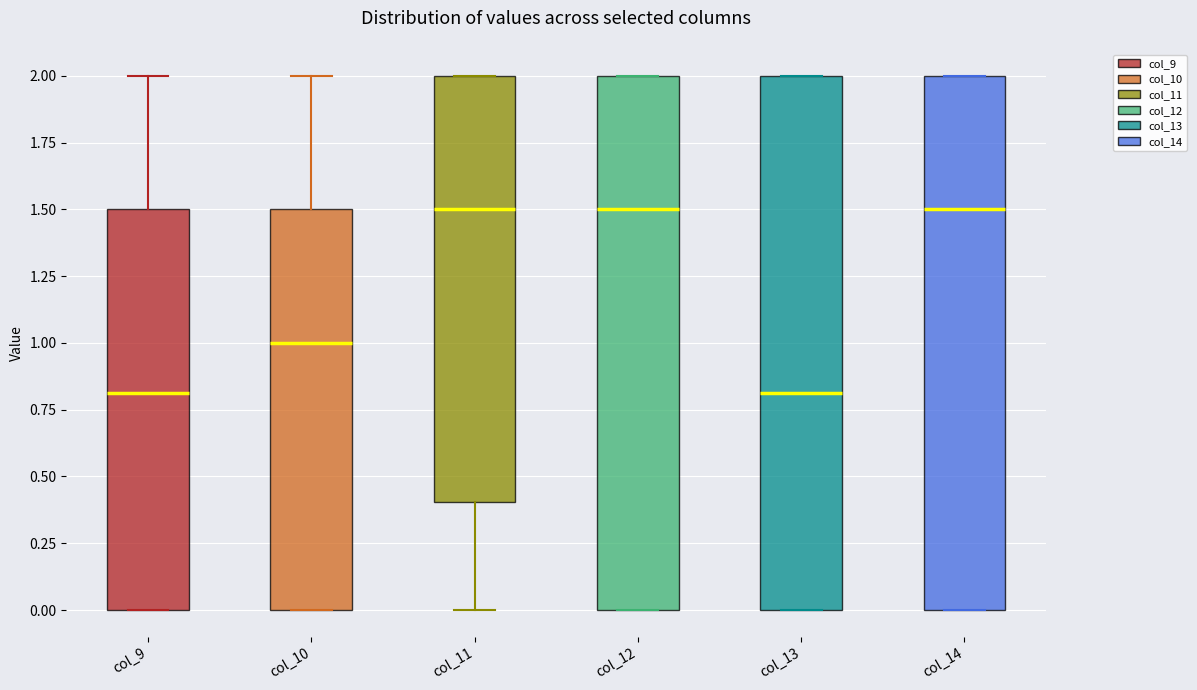

Reading left to right, read every box against the y-axis: the position of its median line, the range the box covers, and the ends of its whiskers. The values are not printed on the chart, so give them approximately, as read against the axis.

col_9: median 0.8, box 0.0 to 1.5, whiskers 0.0 to 2.0
col_10: median 1.0, box 0.0 to 1.5, whiskers 0.0 to 2.0
col_11: median 1.5, box 0.4 to 2.0, whiskers 0.0 to 2.0
col_12: median 1.5, box 0.0 to 2.0, whiskers 0.0 to 2.0
col_13: median 0.8, box 0.0 to 2.0, whiskers 0.0 to 2.0
col_14: median 1.5, box 0.0 to 2.0, whiskers 0.0 to 2.0